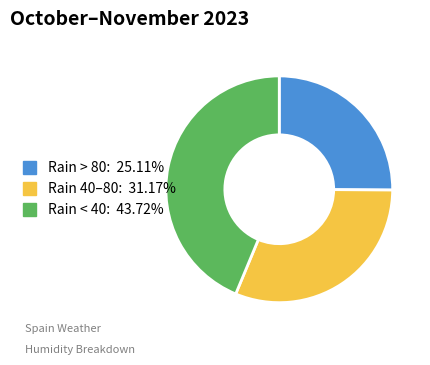

Does Rain 40–80: 31.17% account for over 50% of the chart?

No